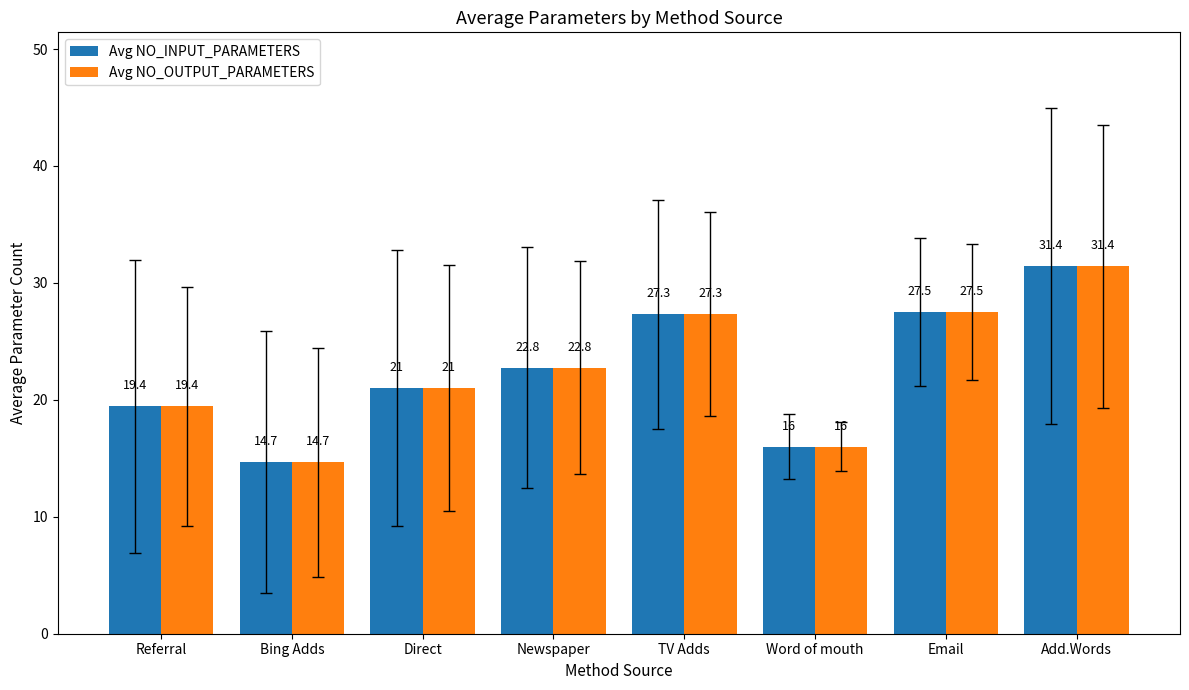

What is the approximate value of Avg NO_OUTPUT_PARAMETERS at TV Adds?

27.3